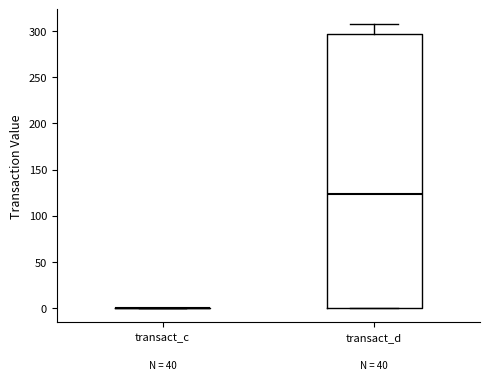

Where is the upper edge of the box for transact_d on the y-axis? The values are not printed on the chart, so give them approximately, as read against the axis.

295